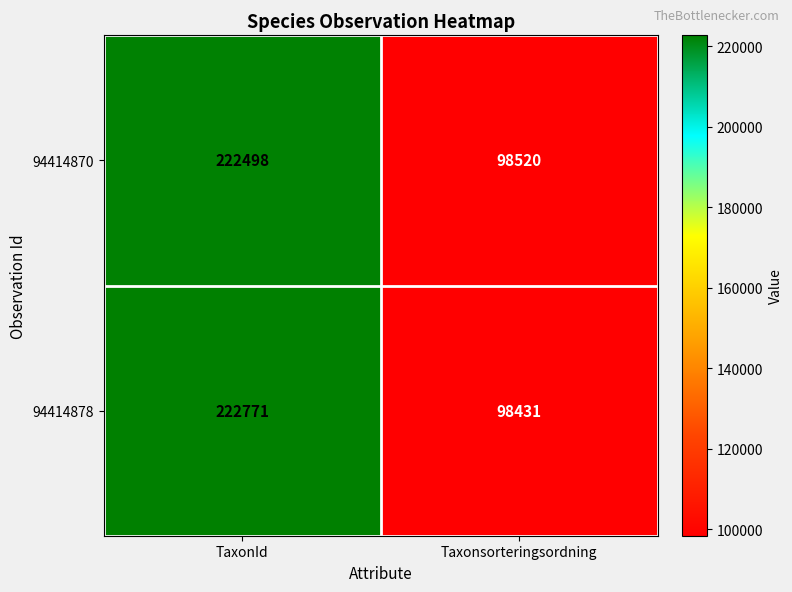

At which category does the chart reach its peak across all series?

TaxonId